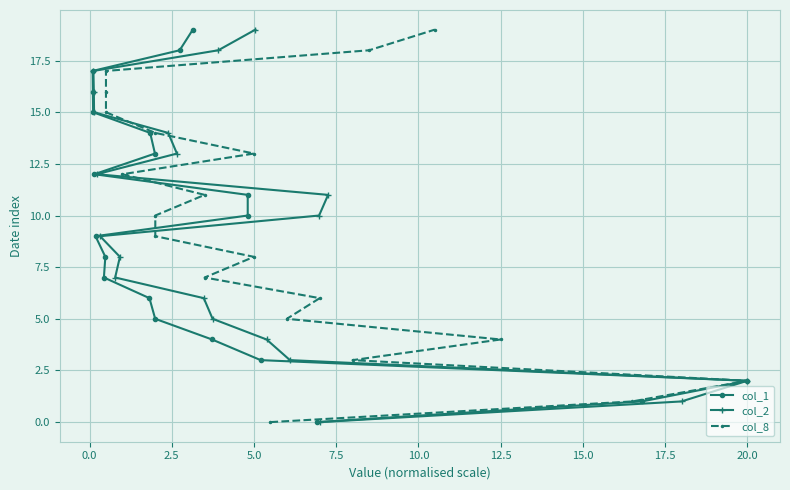

How many values in col_2 are above zero?

19